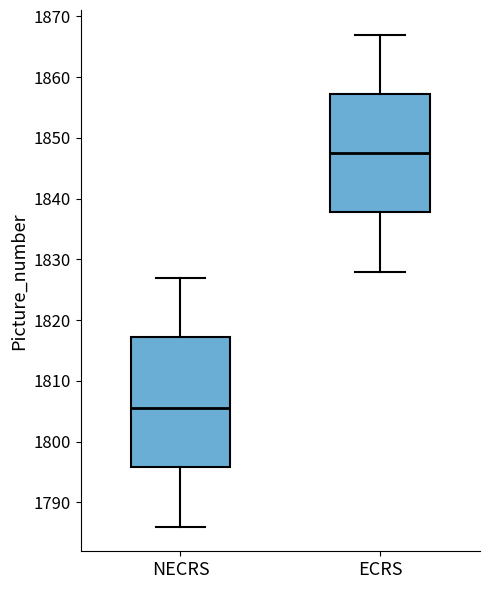

Where is the upper edge of the box for ECRS on the y-axis? The values are not printed on the chart, so give them approximately, as read against the axis.

1857